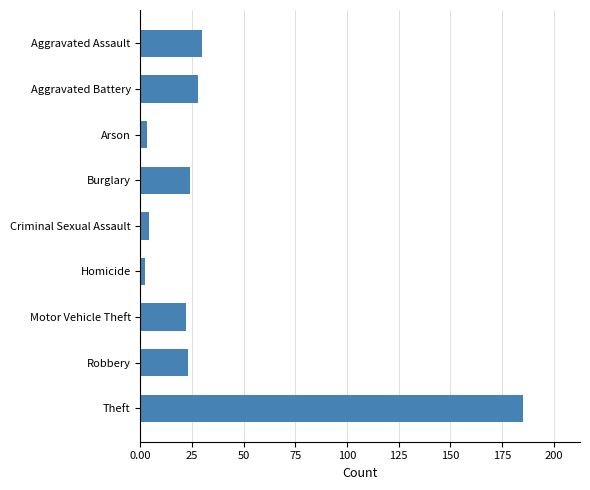

At which label is the value closest to 93?

Aggravated Assault